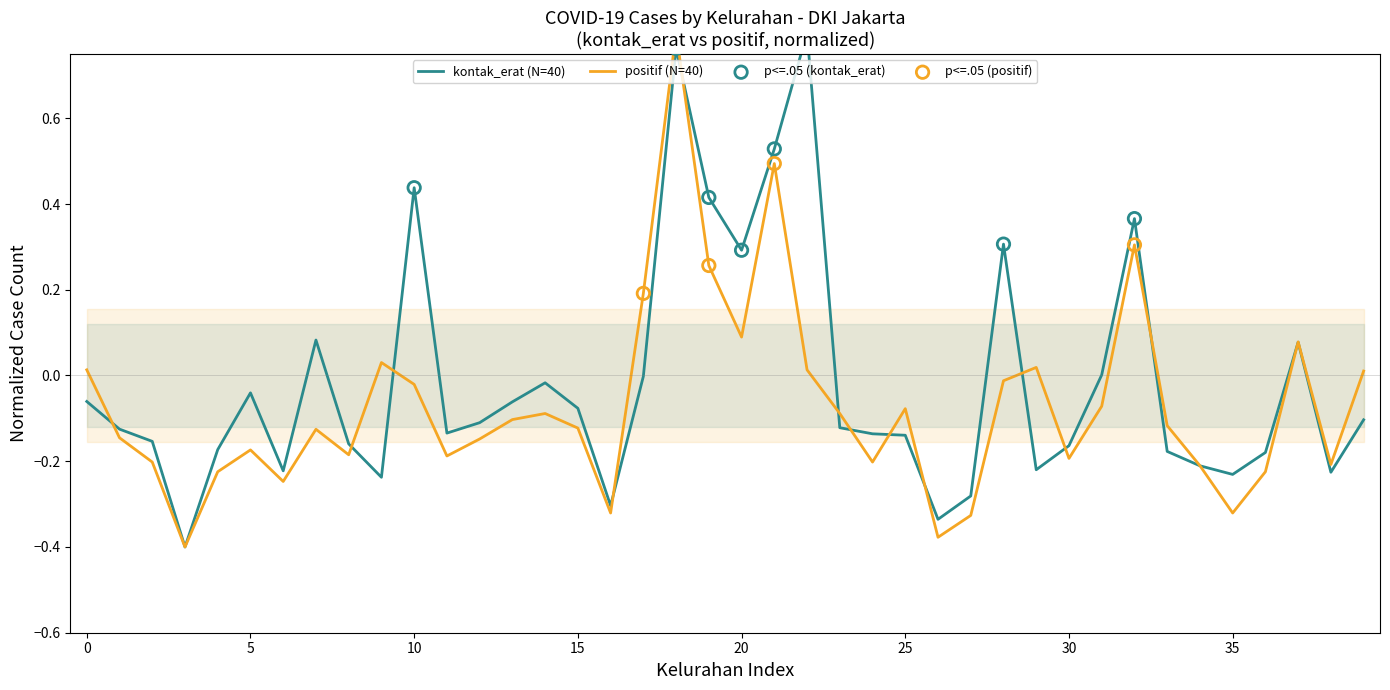

Which series has the widest spread of Y values?

kontak_erat